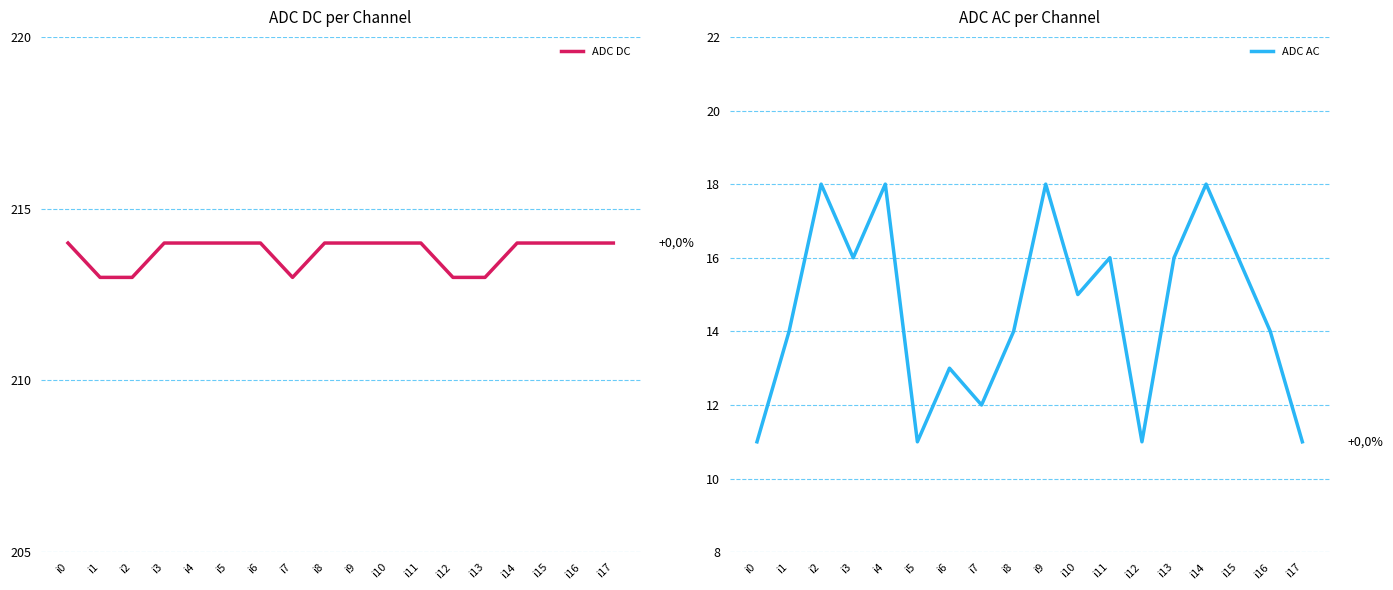

True or false: ADC DC has a value of 305 at i4.

False